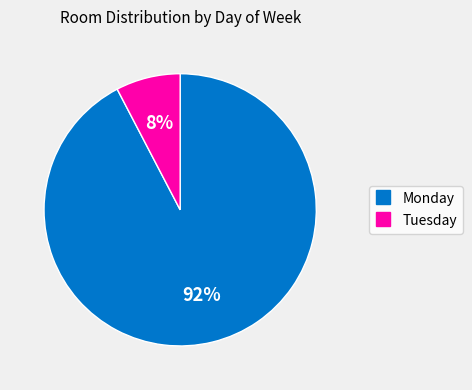

How many segments does this pie chart have?

2